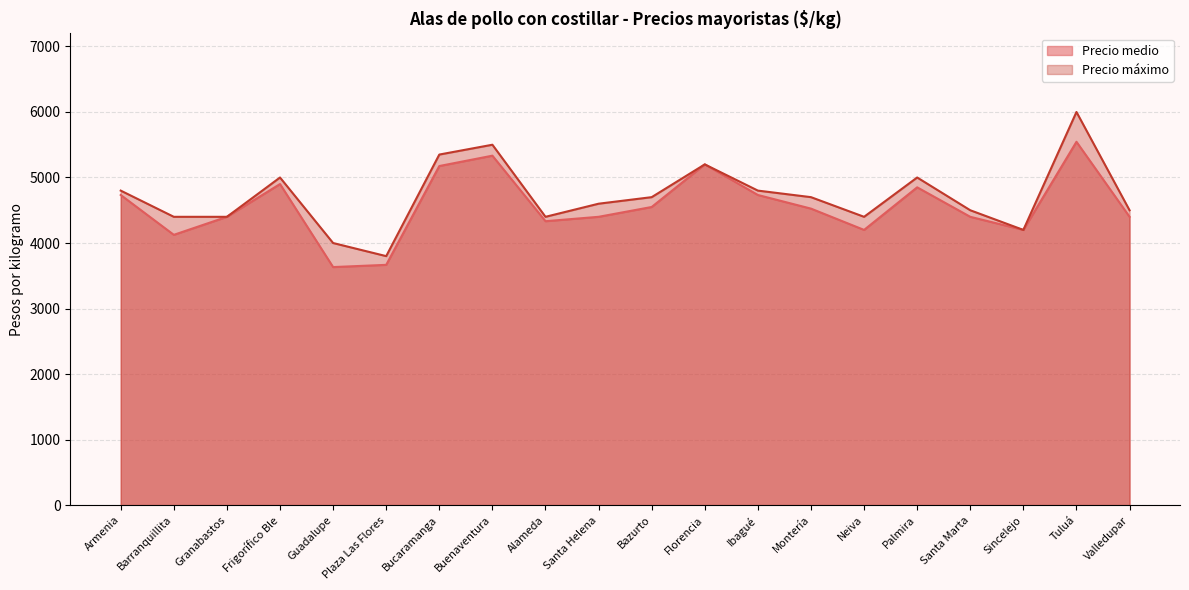

True or false: Precio medio has a value of 5545 at Tuluá.

True